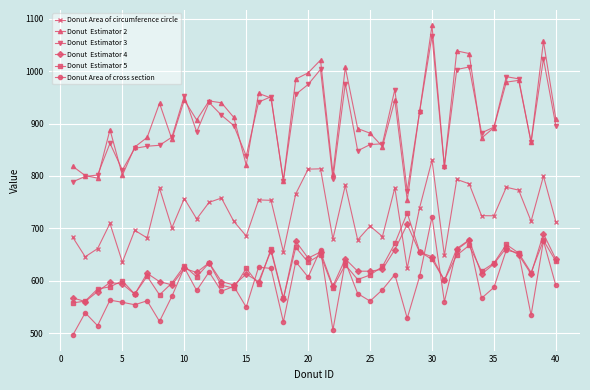

Does the chart have visible grid lines?

Yes